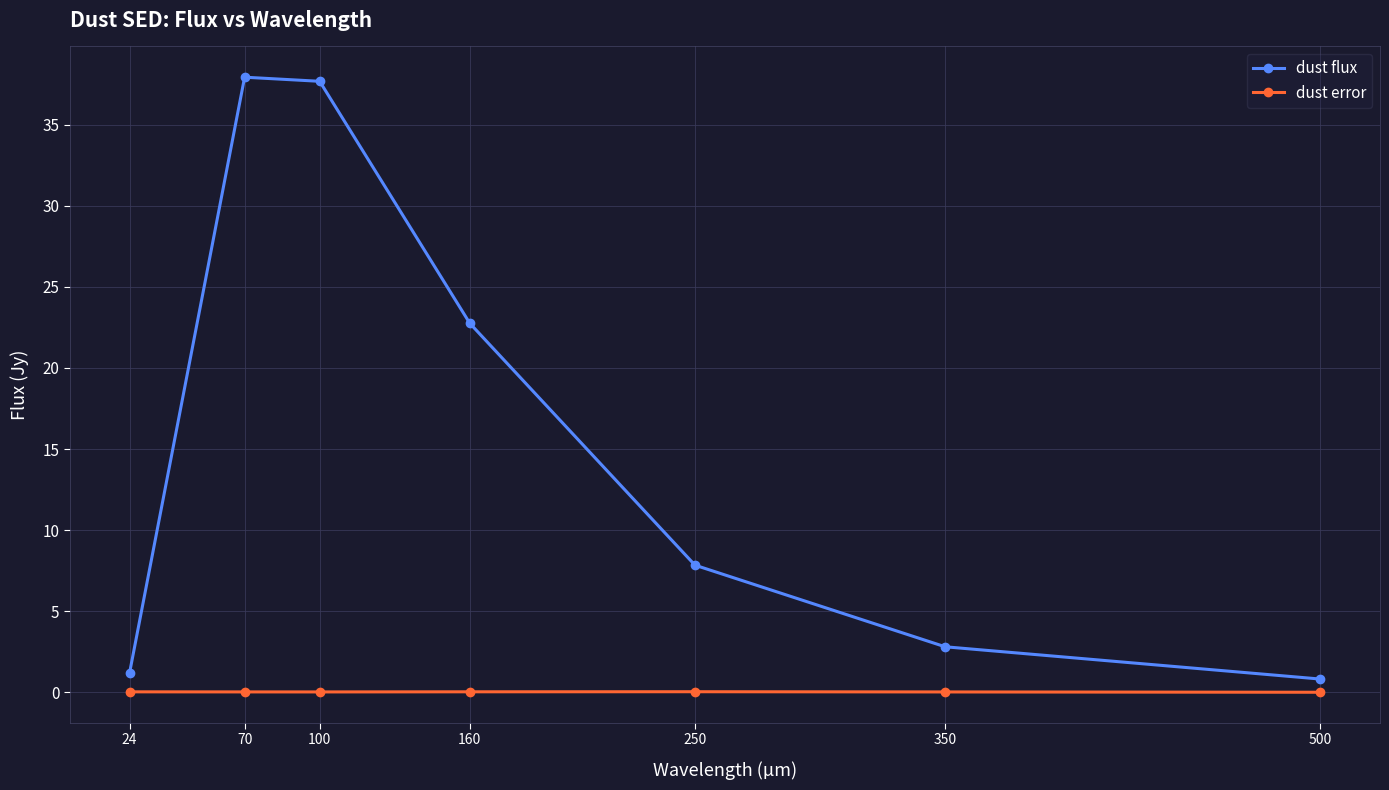

What is the difference between the highest and lowest values at 350?

2.8